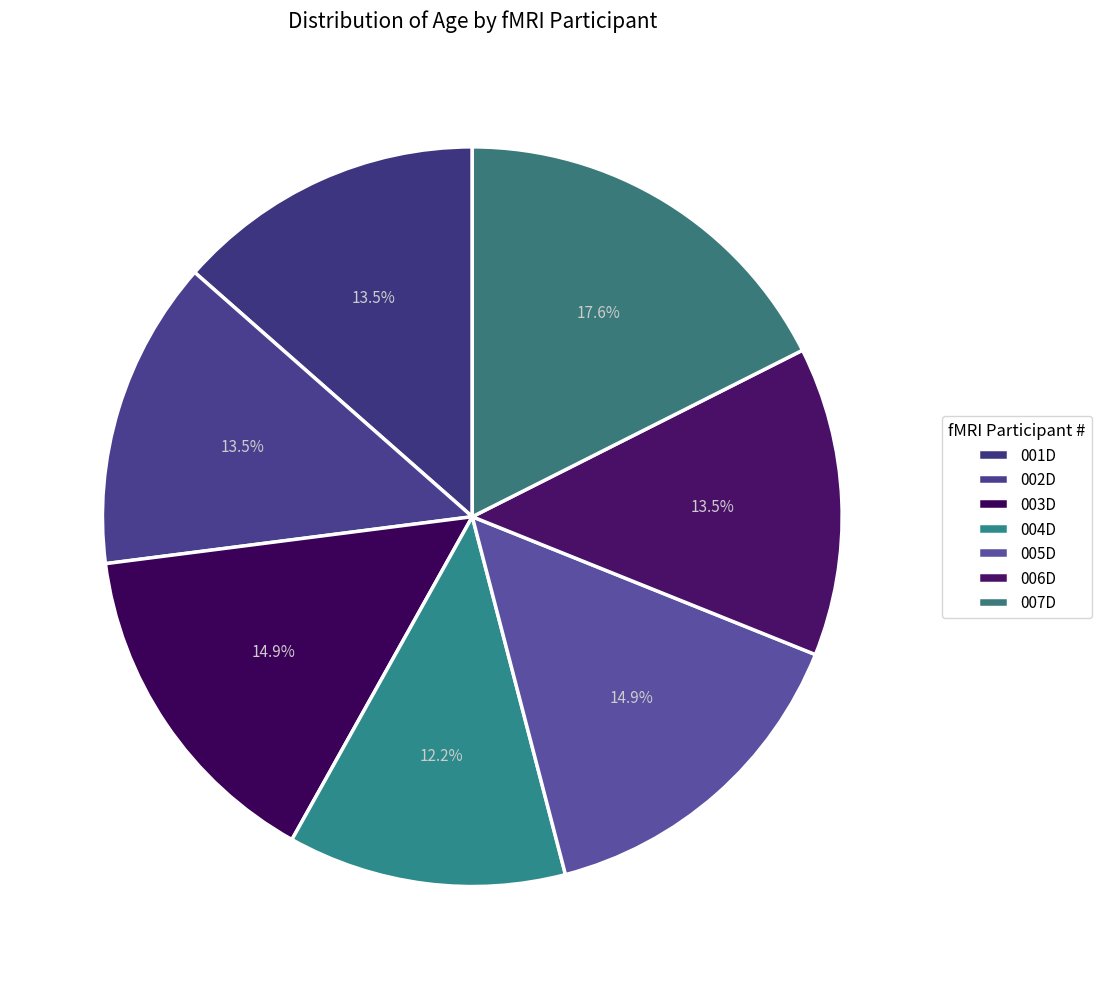

Does any single category account for the majority?

No